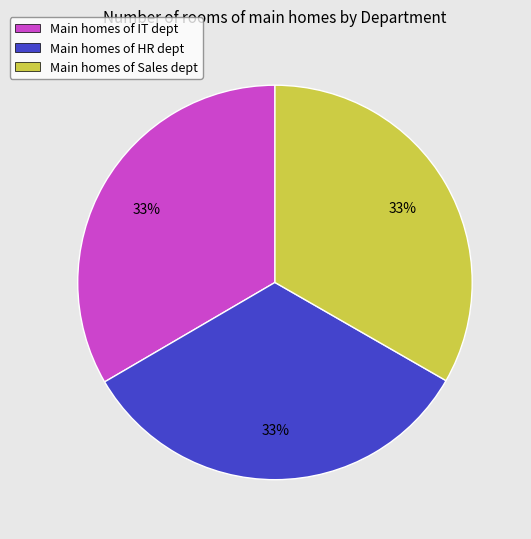

Approximately how many times larger is the value at Main homes of IT dept compared to Main homes of HR dept?

1.0